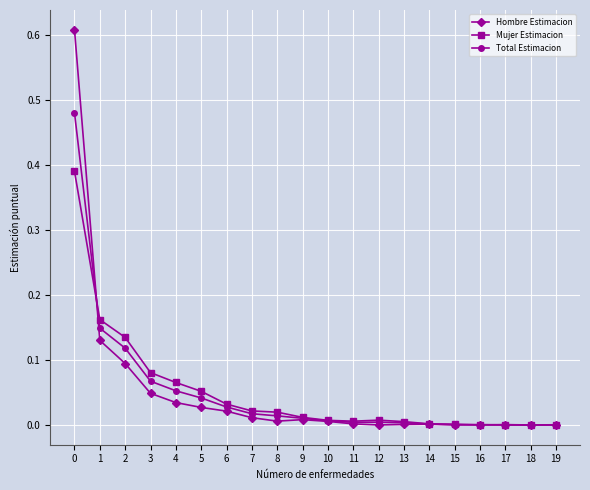

What are all the series names shown in the legend?

Hombre Estimacion, Mujer Estimacion, Total Estimacion